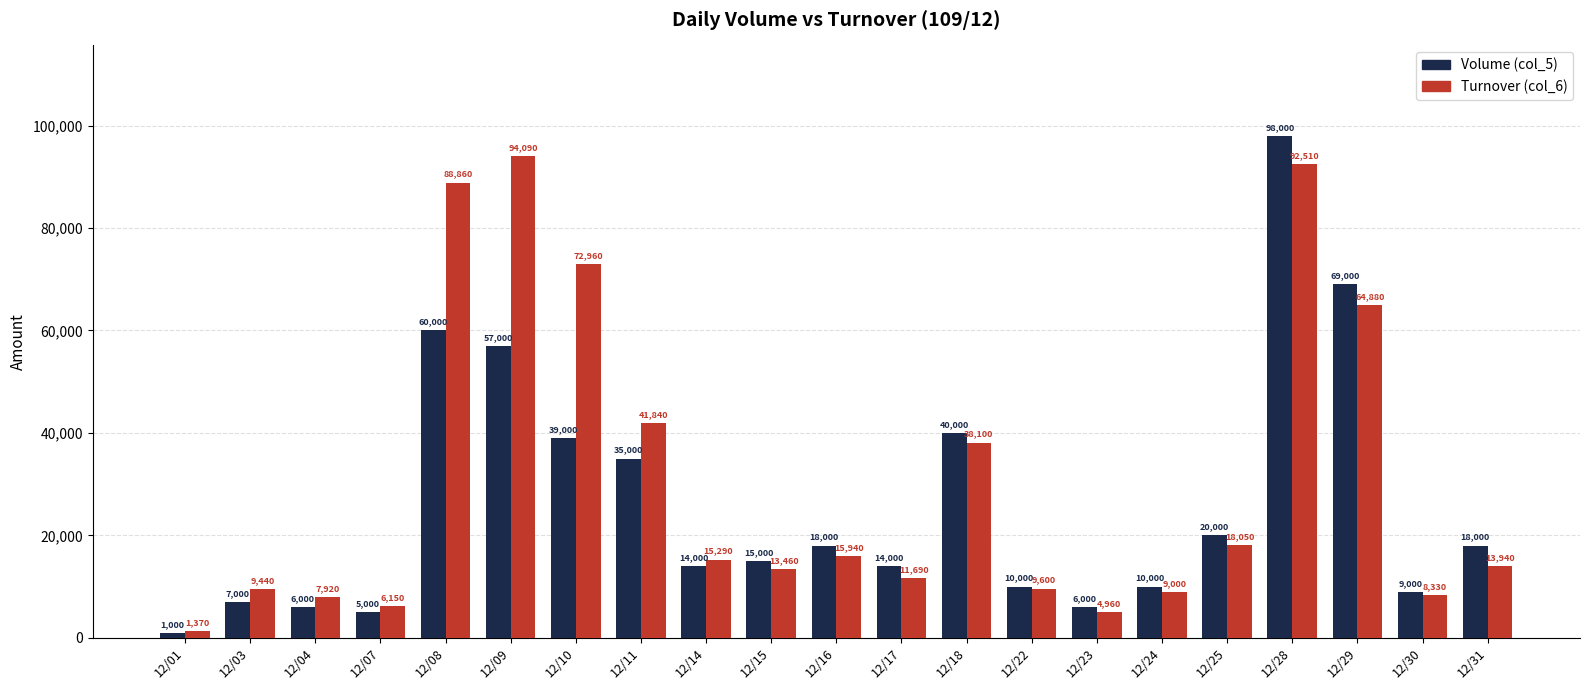

Reading left to right, transcribe all the data shown in this chart.

Volume (col_5): 1000	7000	6000	5000	60000	57000	39000	35000	14000	15000	18000	14000	40000	10000	6000	10000	20000	98000	69000	9000	18000
Turnover (col_6): 1370	9440	7920	6150	88860	94090	72960	41840	15290	13460	15940	11690	38100	9600	4960	9000	18050	92510	64880	8330	13940